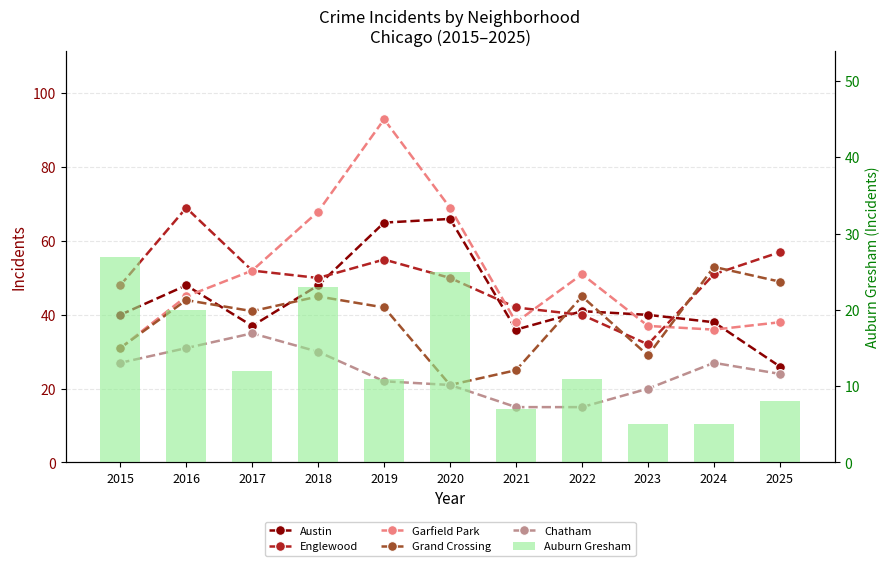

Reading right to left, transcribe all the data shown in this chart.

Austin: 2025=26	2024=38	2023=40	2022=41	2021=36	2020=66	2019=65	2018=48	2017=37	2016=48	2015=40
Englewood: 2025=57	2024=51	2023=32	2022=40	2021=42	2020=50	2019=55	2018=50	2017=52	2016=69	2015=48
Garfield Park: 2025=38	2024=36	2023=37	2022=51	2021=38	2020=69	2019=93	2018=68	2017=52	2016=45	2015=31
Grand Crossing: 2025=49	2024=53	2023=29	2022=45	2021=25	2020=21	2019=42	2018=45	2017=41	2016=44	2015=31
Chatham: 2025=24	2024=27	2023=20	2022=15	2021=15	2020=21	2019=22	2018=30	2017=35	2016=31	2015=27
Auburn Gresham: 2025=8	2024=5	2023=5	2022=11	2021=7	2020=25	2019=11	2018=23	2017=12	2016=20	2015=27